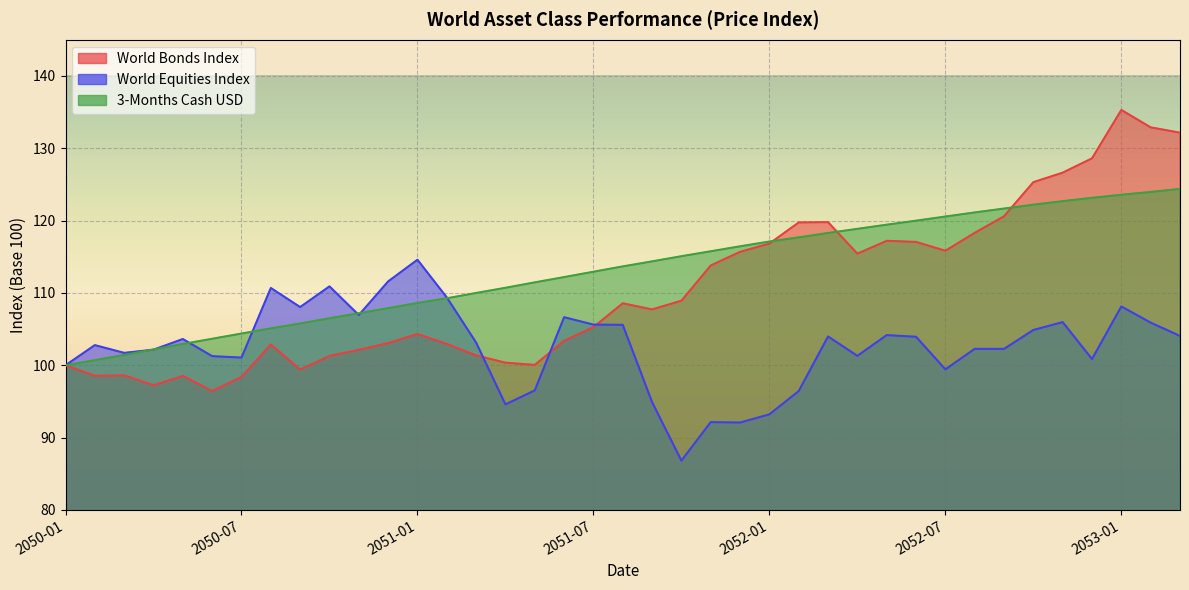

What is the maximum value for 3-MONTHS CASH USD?

124.4